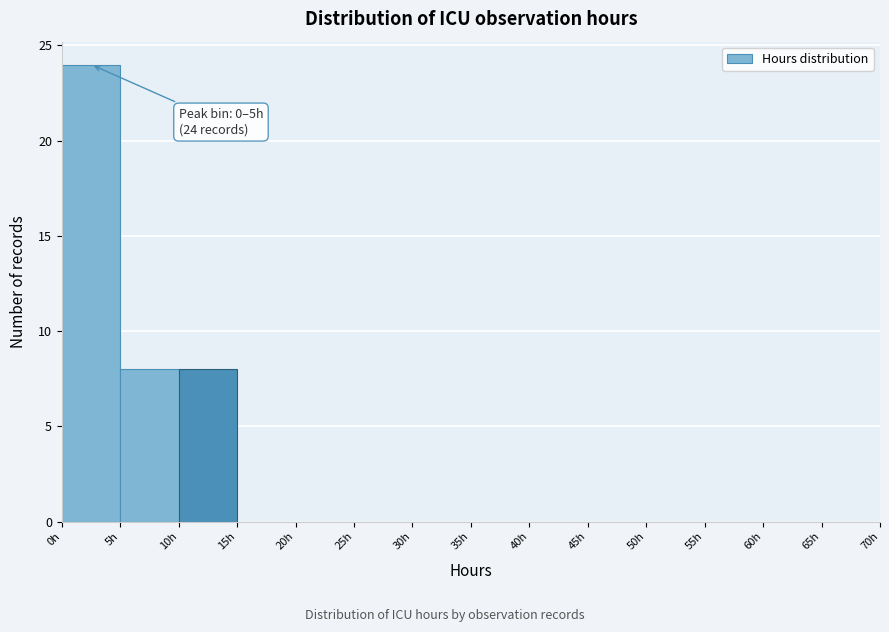

Over which range of the x-axis is the bar tallest?

0 to 5